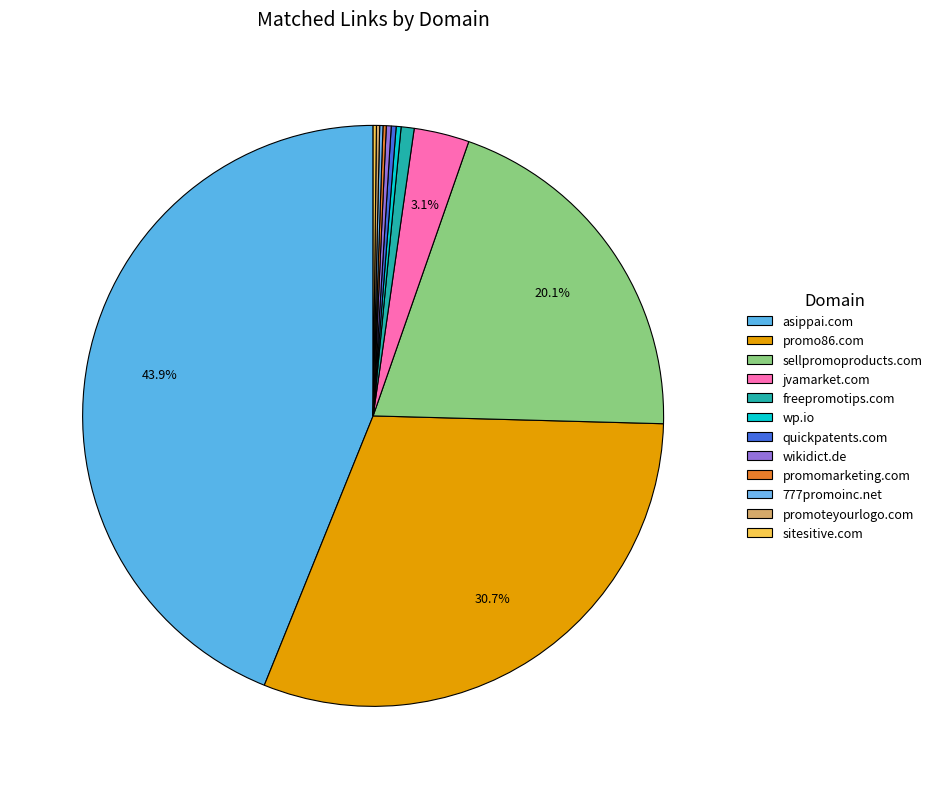

True or false: wikidict.de accounts for 0% of the total.

True